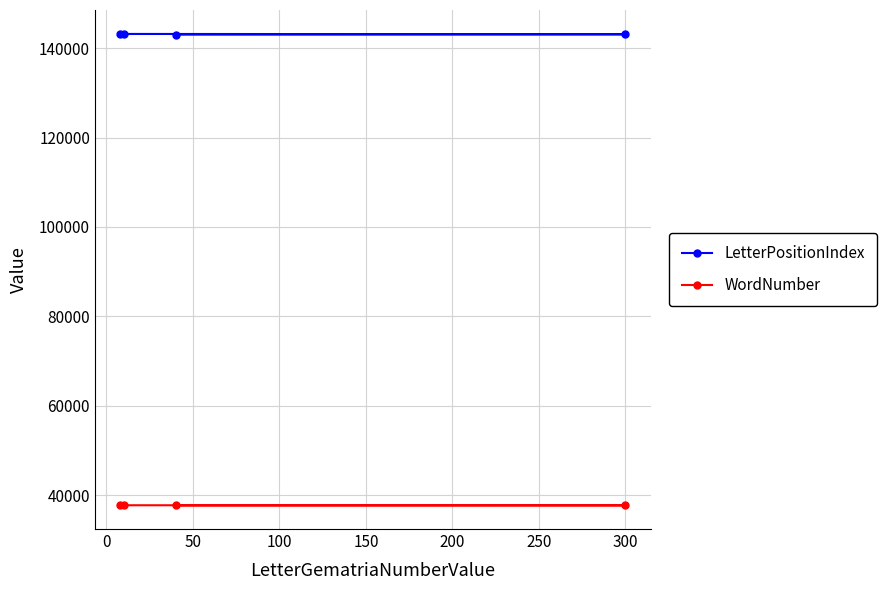

True or false: WordNumber and LetterPositionIndex intersect in this chart.

False